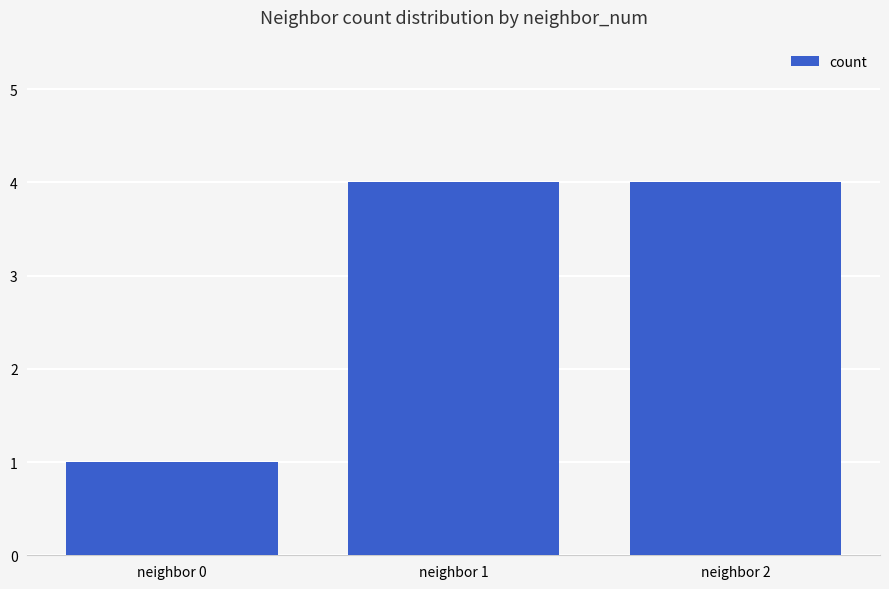

What is the greatest value displayed?

4